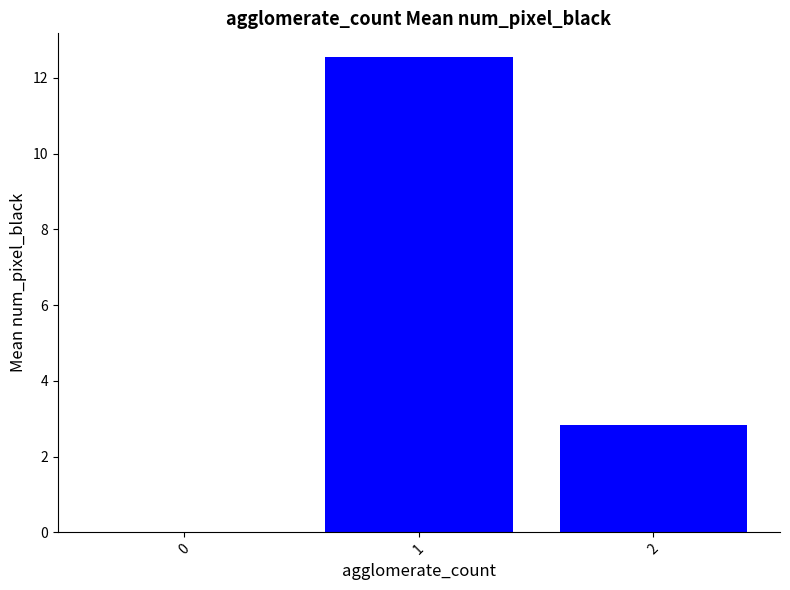

What is the change in value from 0 to 1?

+12.5